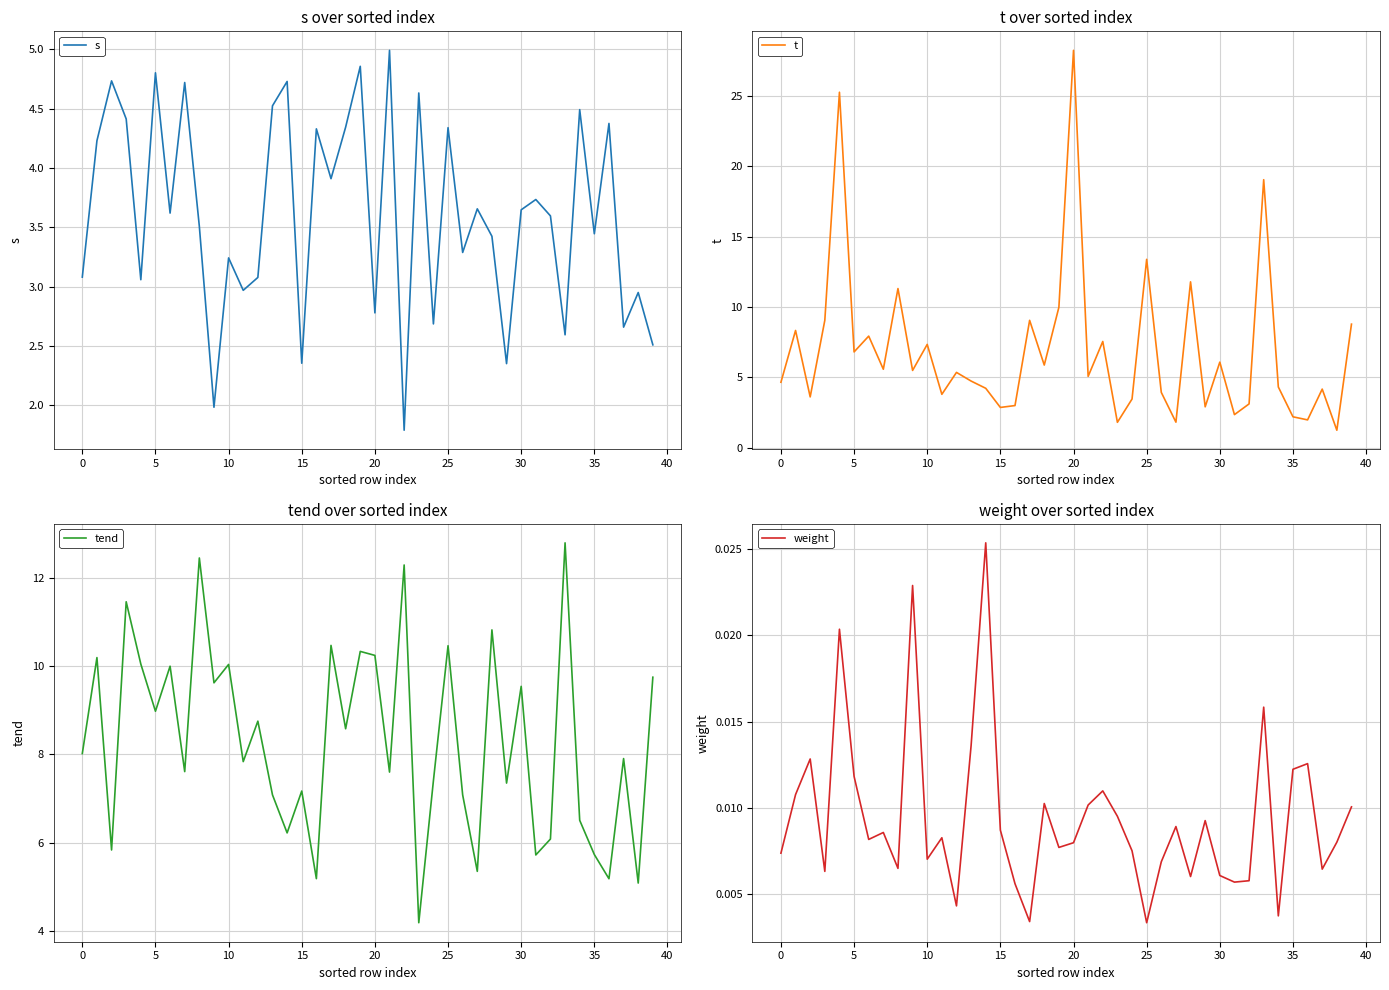

What is the average value of the tend series?

8.3